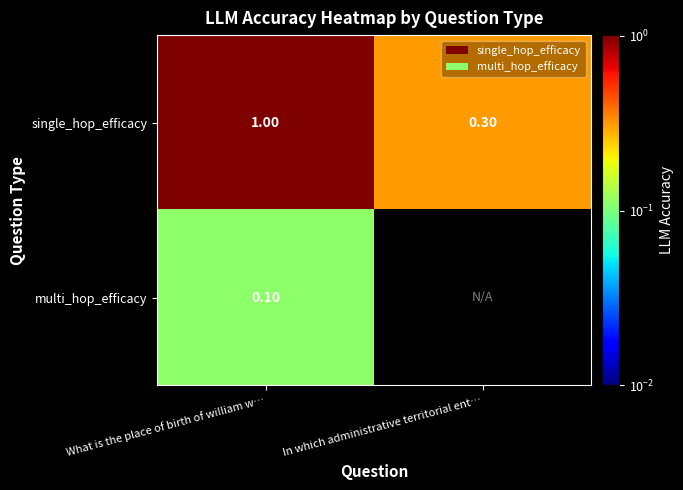

Is the value of single_hop_efficacy at What is the place of birth of william w… greater than the value of multi_hop_efficacy at What is the place of birth of william w…?

Yes